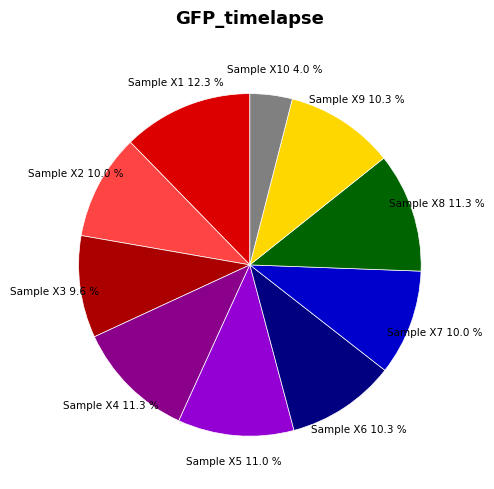

How many slices are in this pie chart?

10